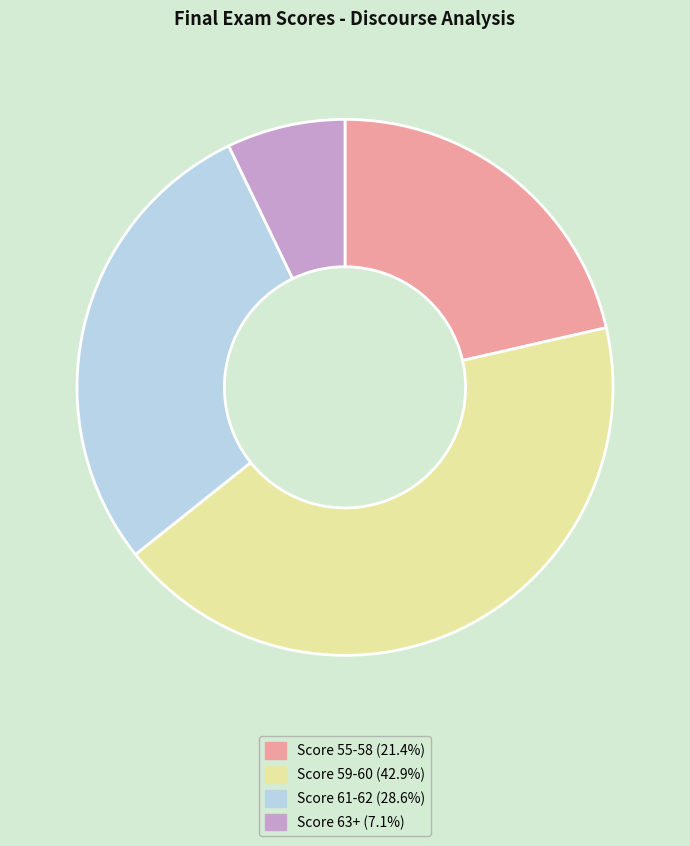

Approximately how many times larger is the value at Score 61-62 (28.6%) compared to Score 59-60 (42.9%)?

0.7